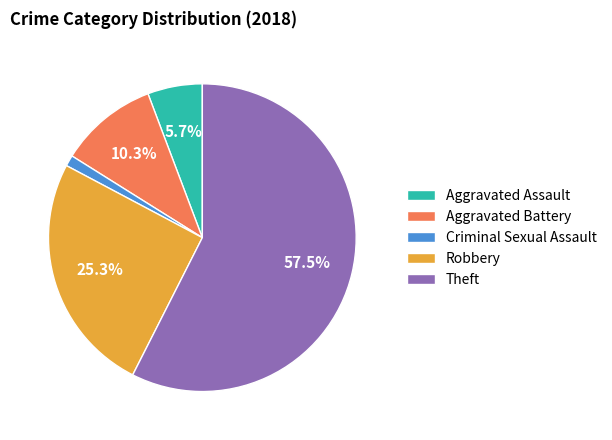

Combined, do Theft and Robbery account for over 50%?

Yes